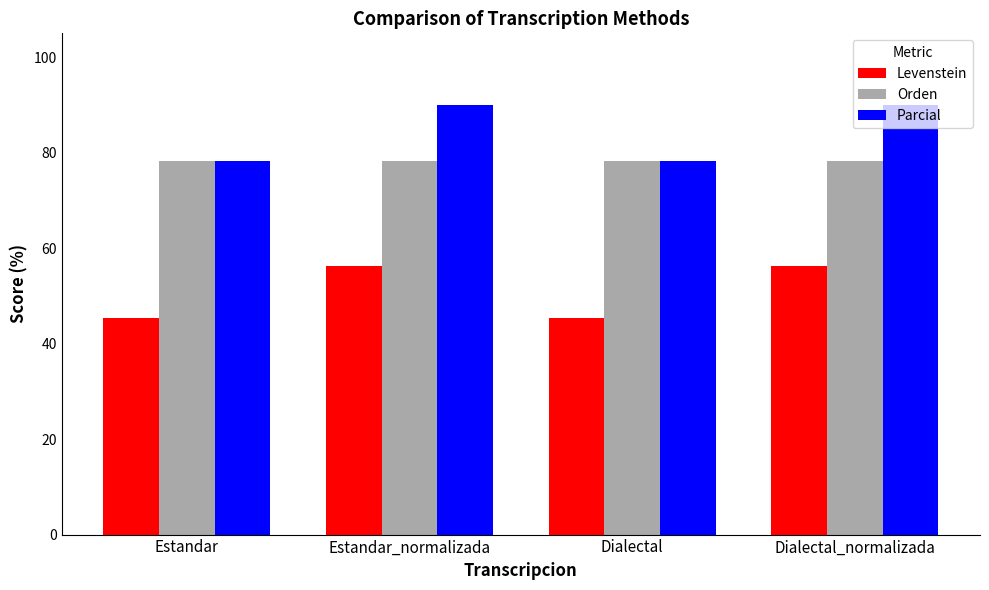

What is the difference between the maximum and minimum values in the Levenstein series?

10.8